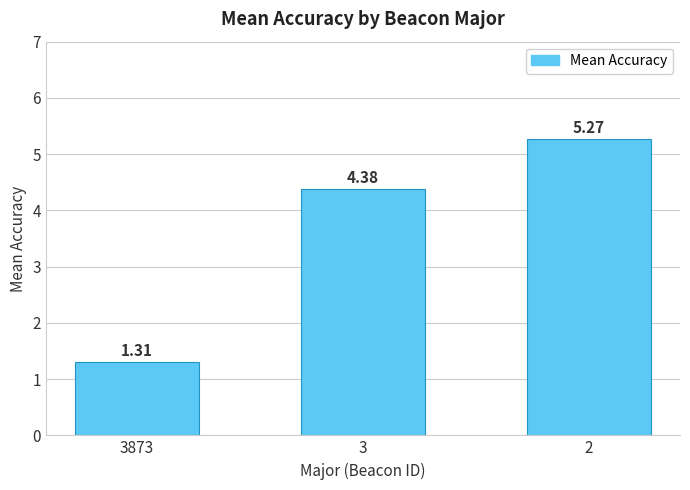

At which label is the value closest to 3?

3